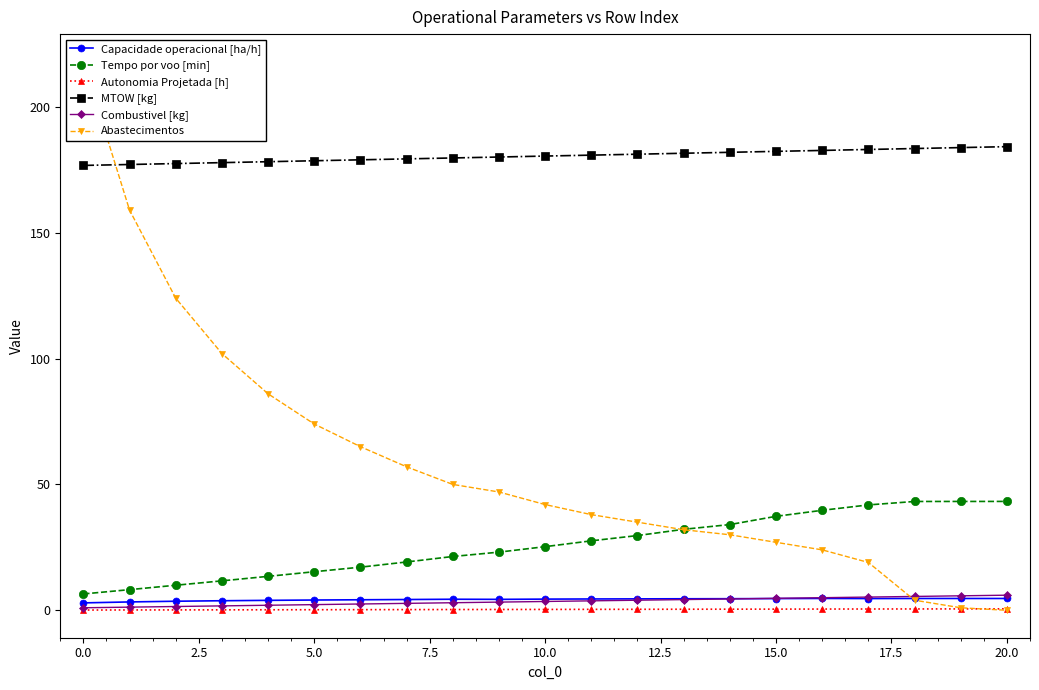

True or false: Capacidade operacional [ha/h] and Autonomia Projetada [h] intersect in this chart.

False